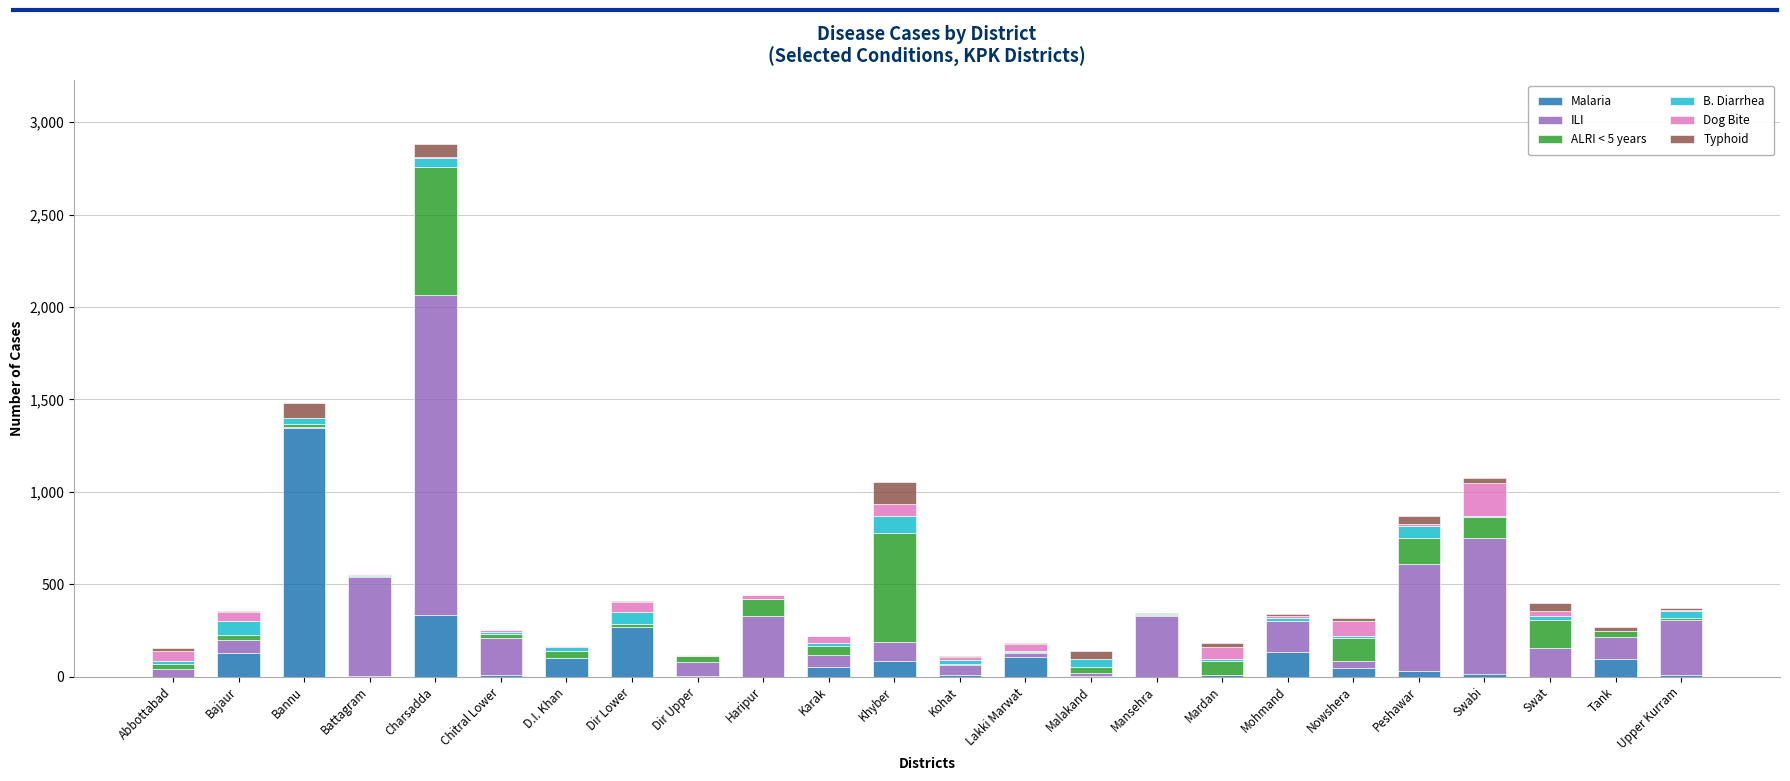

Which category has the highest value in the Malaria series?

Bannu